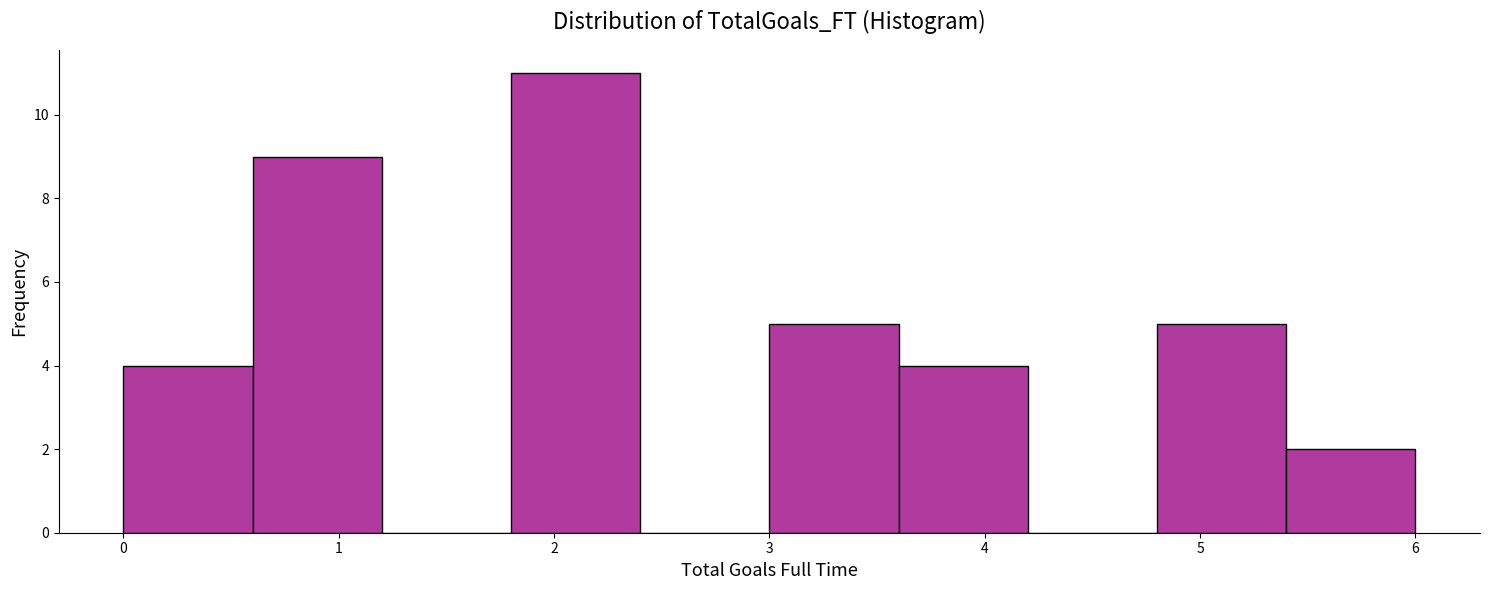

Reading left to right, list every bar in this chart as the range it spans on the x-axis followed by its height. The values are not printed on the chart, so give them approximately, as read against the axis.

0.0 to 0.6: 4
0.6 to 1.2: 9
1.2 to 1.8: 0
1.8 to 2.4: 11
2.4 to 3.0: 0
3.0 to 3.6: 5
3.6 to 4.2: 4
4.2 to 4.8: 0
4.8 to 5.4: 5
5.4 to 6.0: 2